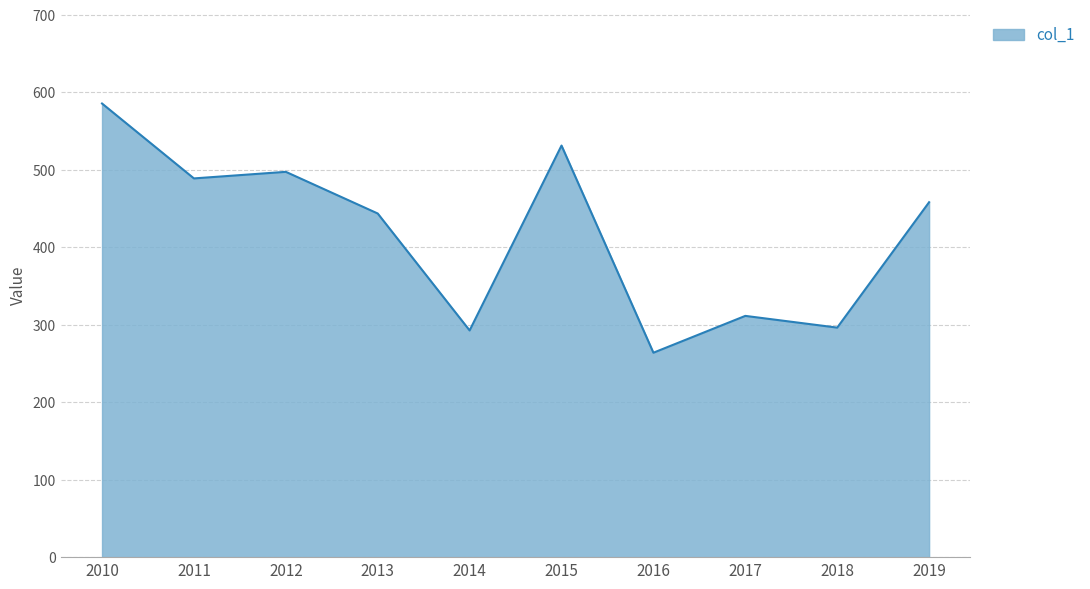

What is the difference between the maximum and minimum values?

321.7